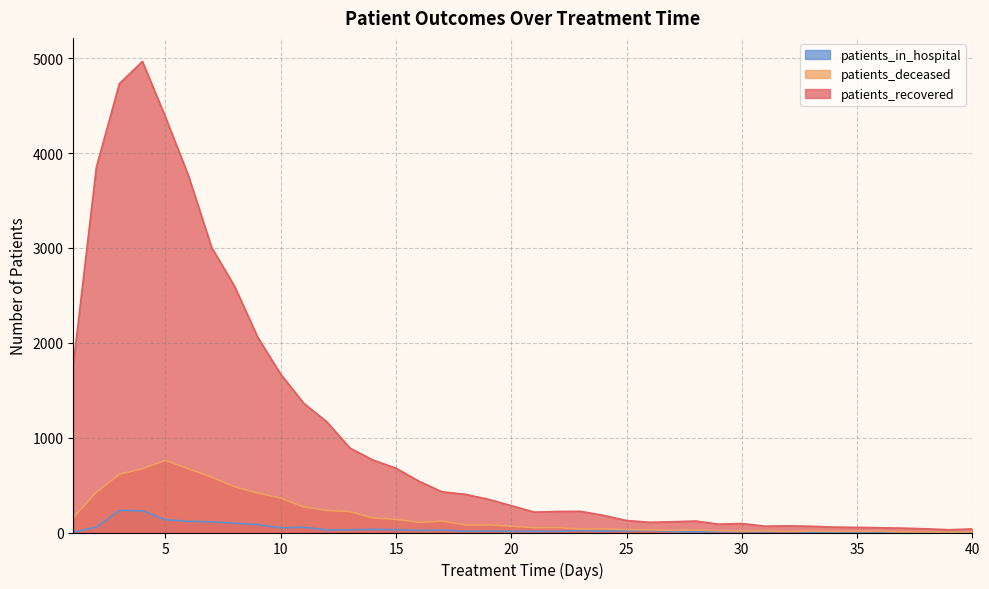

At which category is the sum across all series the highest?

4